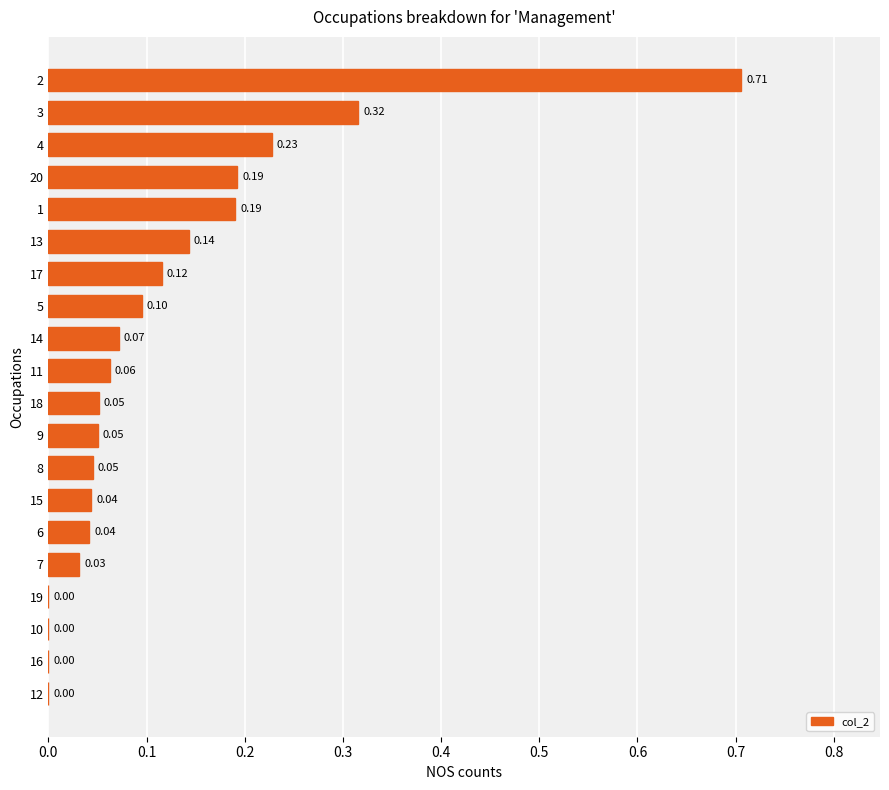

Are the bars horizontal?

Yes